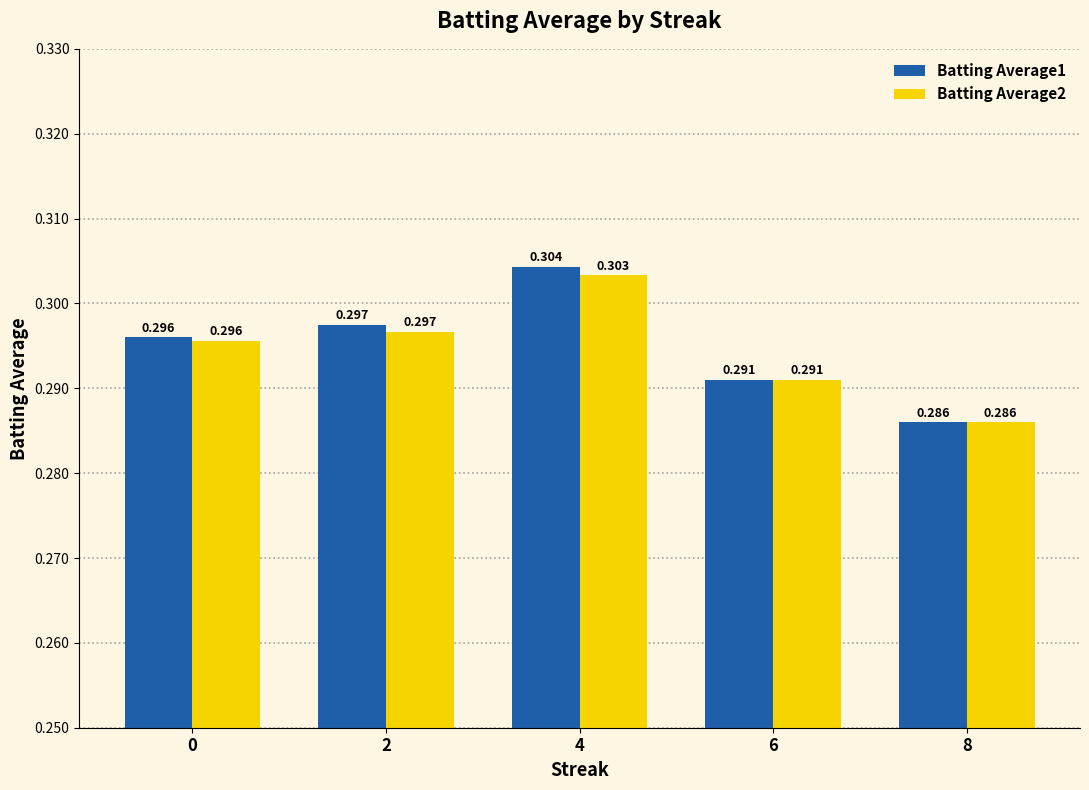

Read the Batting Average2 value at 2.

0.3